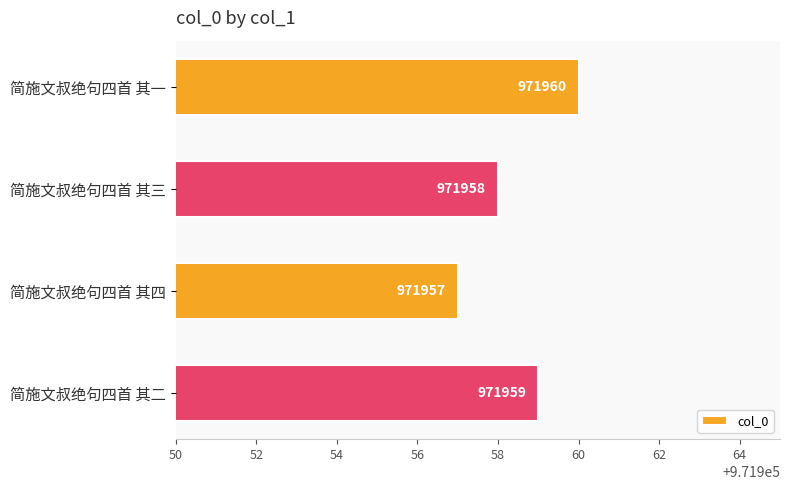

At which label is the value closest to 971958?

简施文叔绝句四首 其三